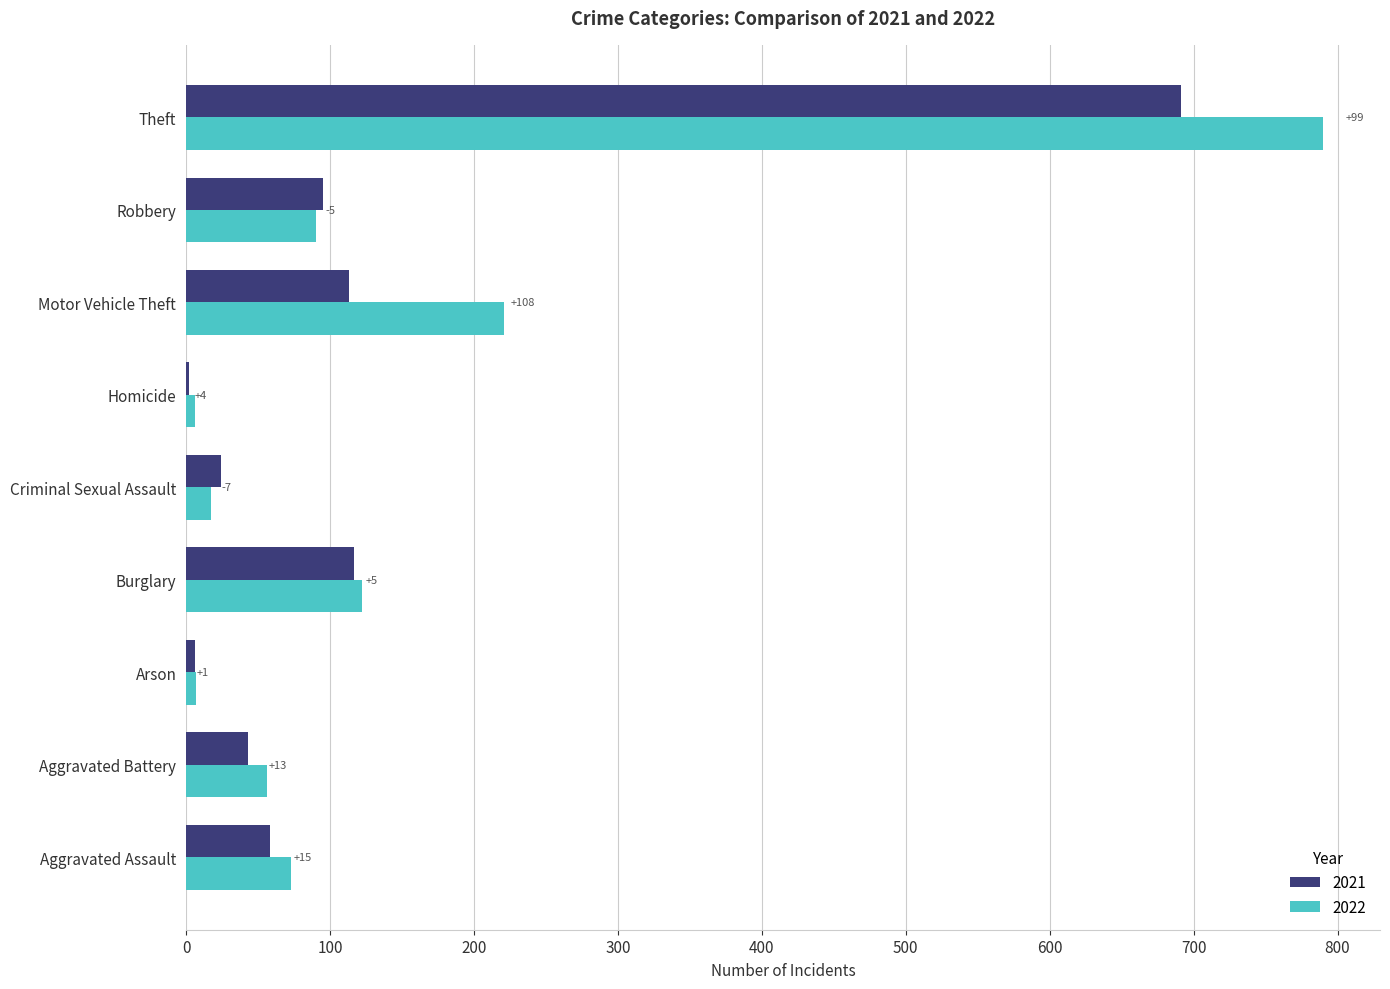

What are all the series names shown in the legend?

2021, 2022